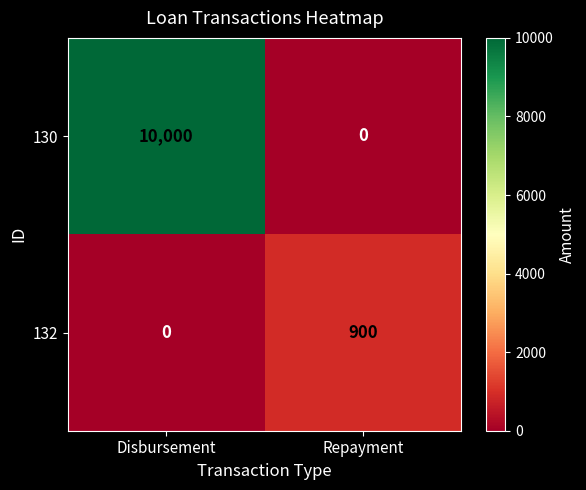

Rank the series at Repayment from lowest to highest value.

130, 132